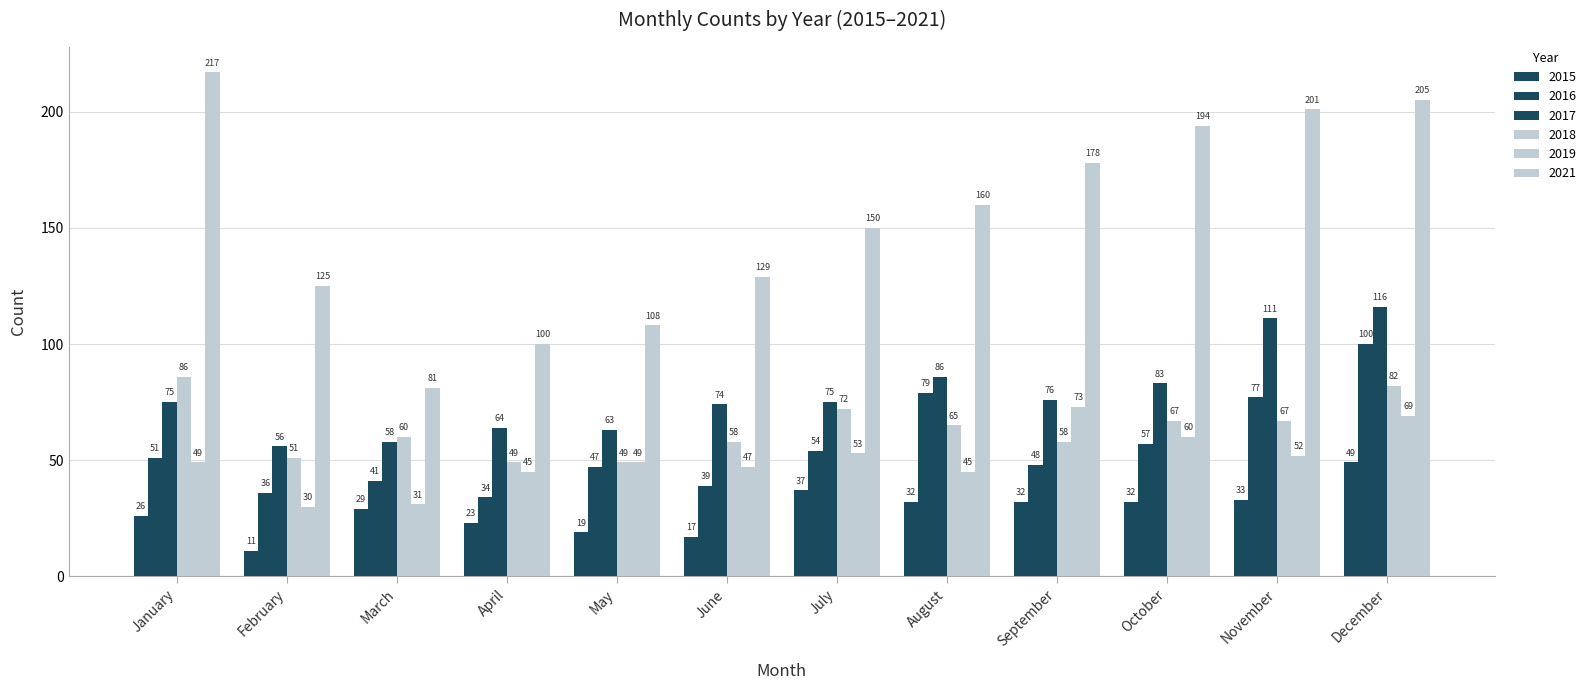

Which category has the highest value in the 2016 series?

December